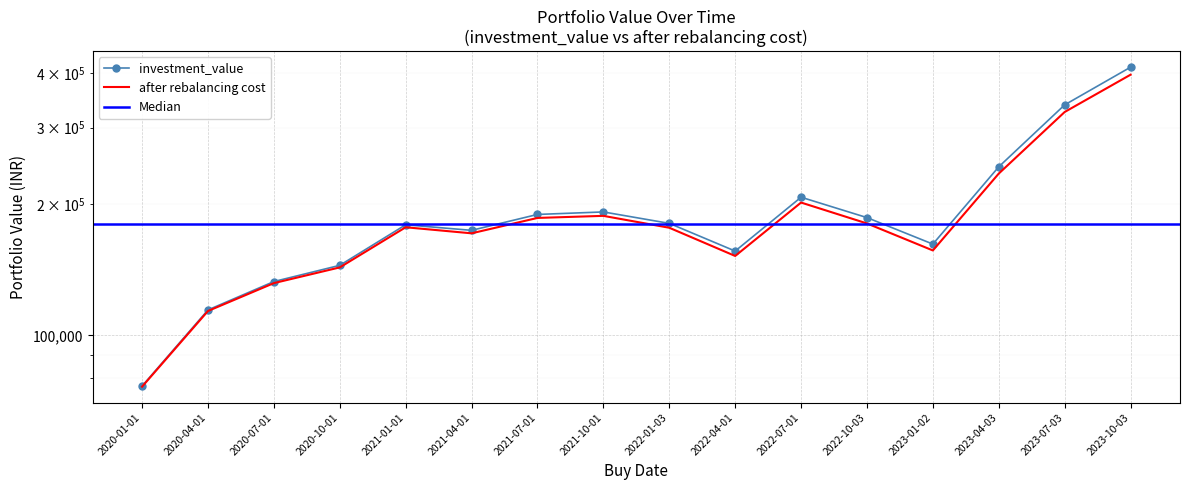

True or false: after rebalancing cost and investment_value cross at least once.

False